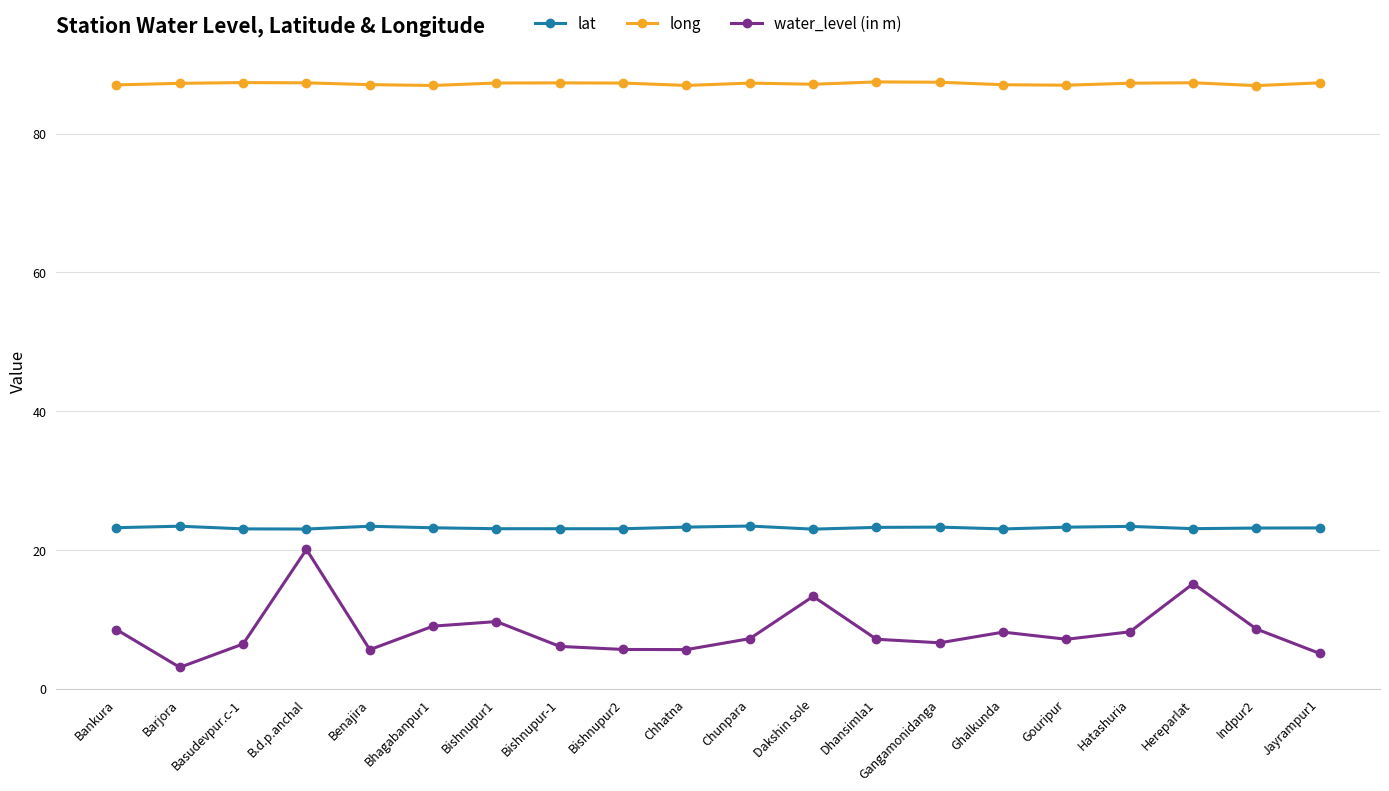

At which category is the sum across all series the highest?

B.d.p.anchal